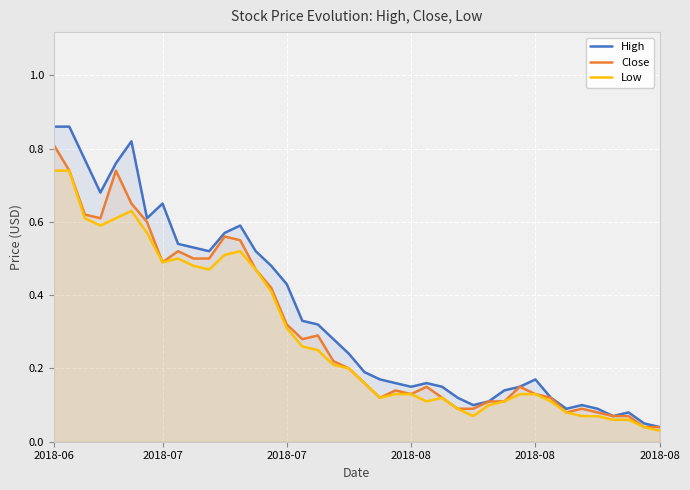

At which label does Close reach its peak?

2018-06